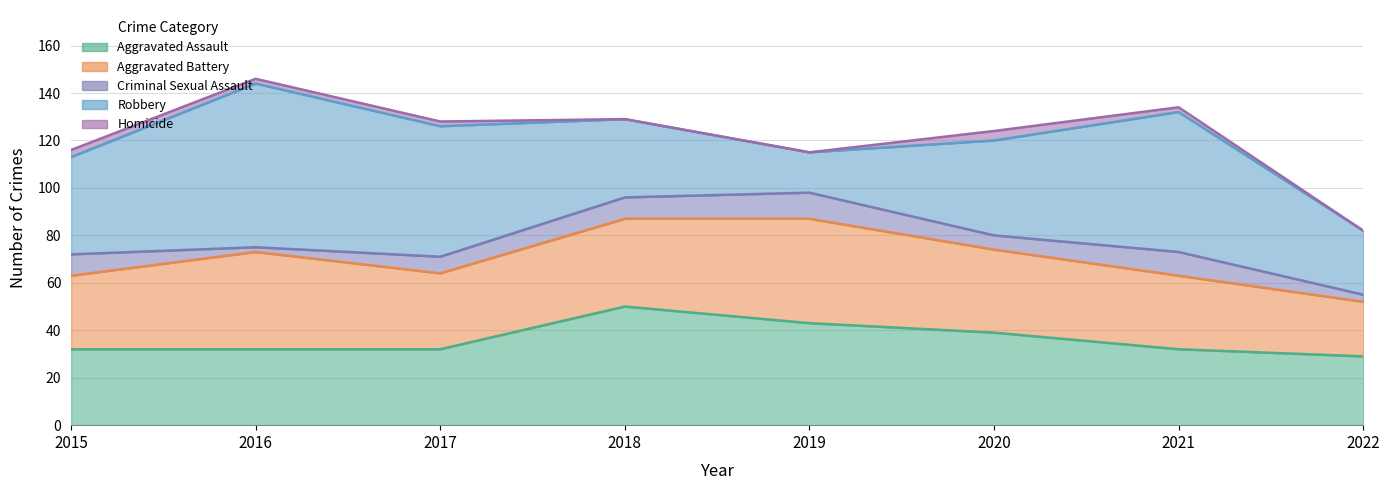

True or false: Criminal Sexual Assault has a value of 11 at 2017.

False